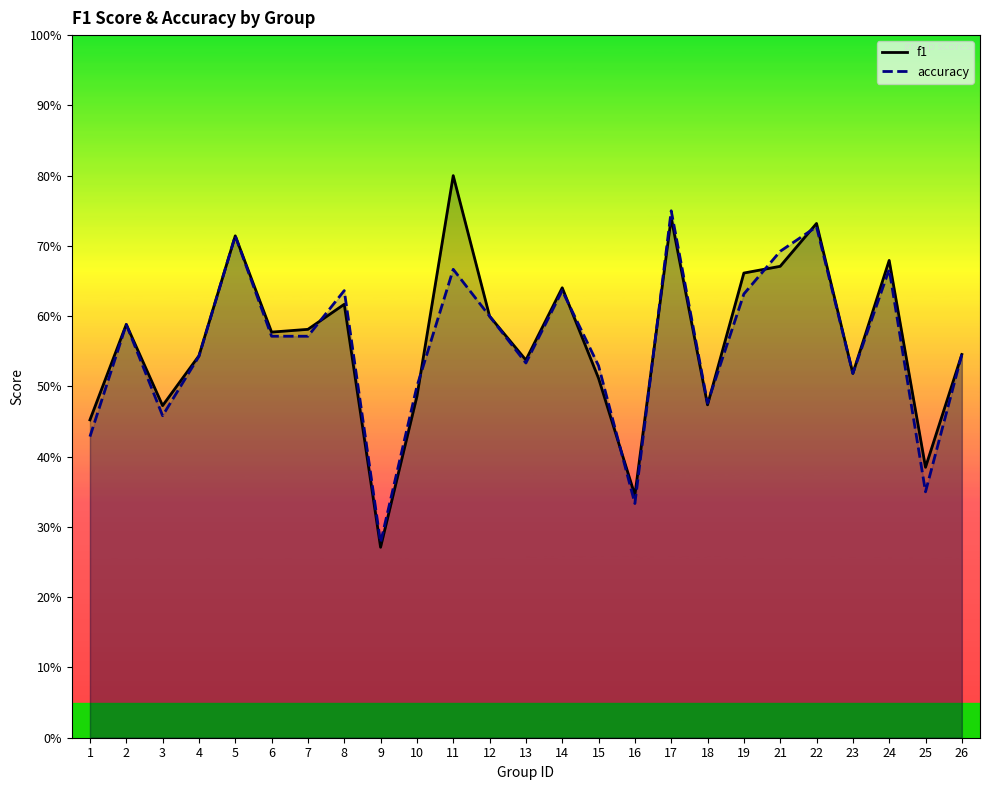

Reading left to right, extract all data points from this chart.

f1: 1=0.5	2=0.6	3=0.5	4=0.5	5=0.7	6=0.6	7=0.6	8=0.6	9=0.3	10=0.5	11=0.8	12=0.6	13=0.5	14=0.6	15=0.5	16=0.3	17=0.7	18=0.5	19=0.7	21=0.7	22=0.7	23=0.5	24=0.7	25=0.4	26=0.5
accuracy: 1=0.4	2=0.6	3=0.5	4=0.5	5=0.7	6=0.6	7=0.6	8=0.6	9=0.3	10=0.5	11=0.7	12=0.6	13=0.5	14=0.6	15=0.5	16=0.3	17=0.8	18=0.5	19=0.6	21=0.7	22=0.7	23=0.5	24=0.7	25=0.3	26=0.5